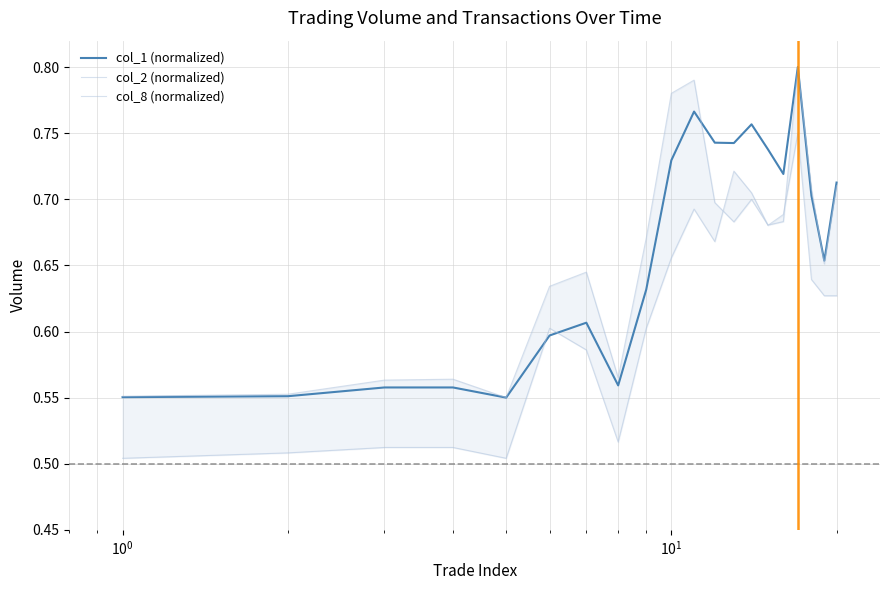

True or false: col_8 (normalized) and col_1 (normalized) cross at least once.

True